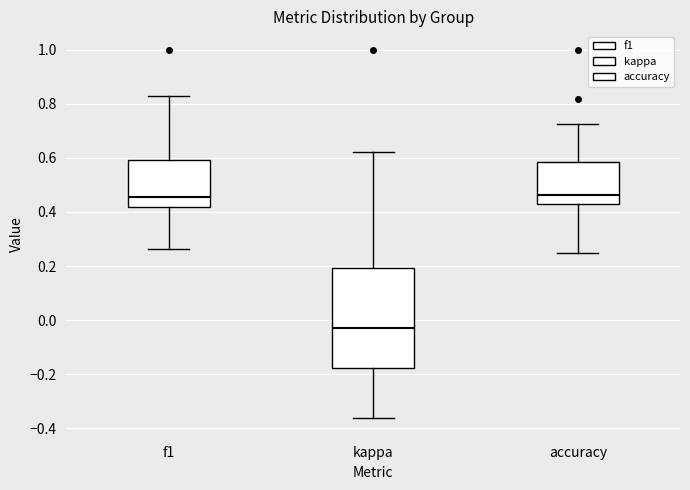

Which box is the tallest, from its lower edge to its upper edge?

kappa